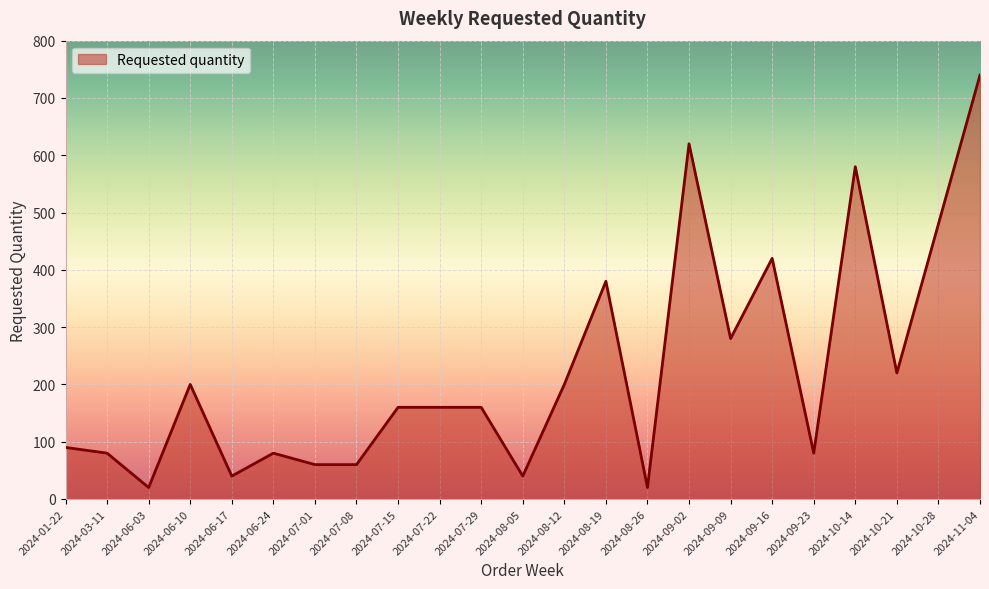

Where does the data first go above 160?

2024-06-10